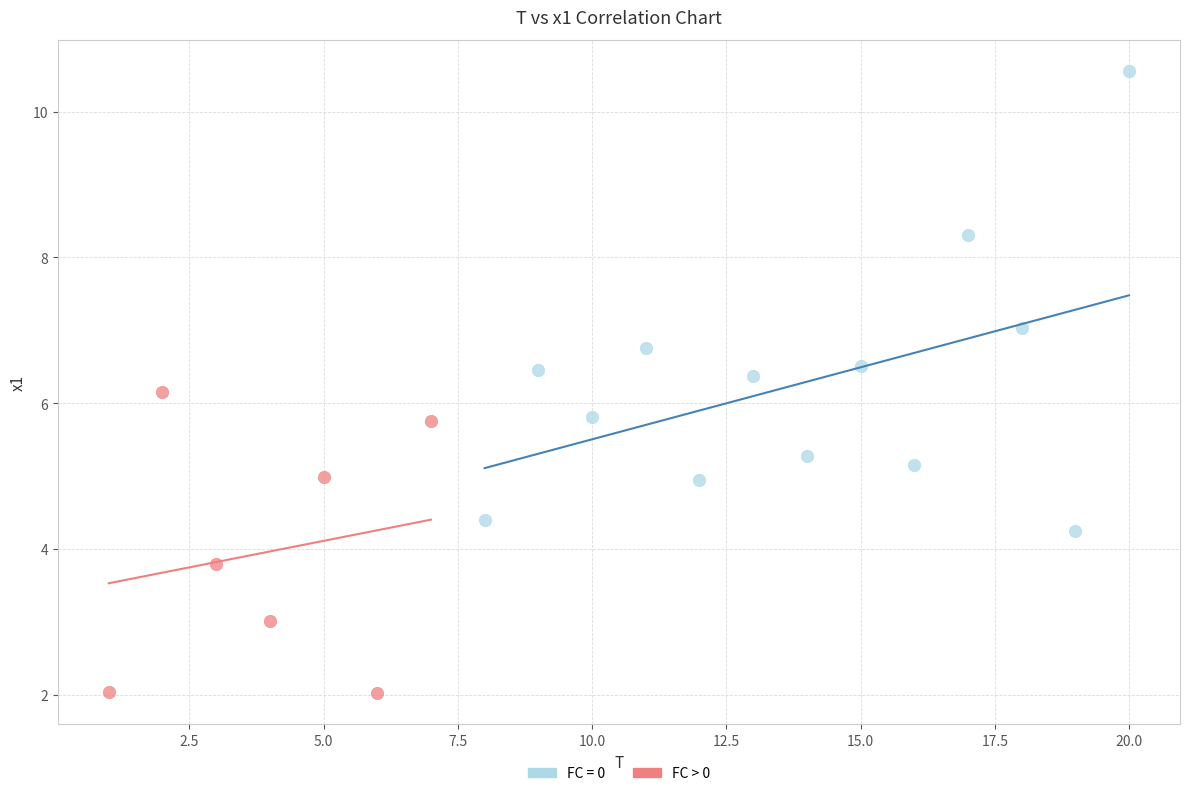

Which series contains the lowest Y value?

FC > 0